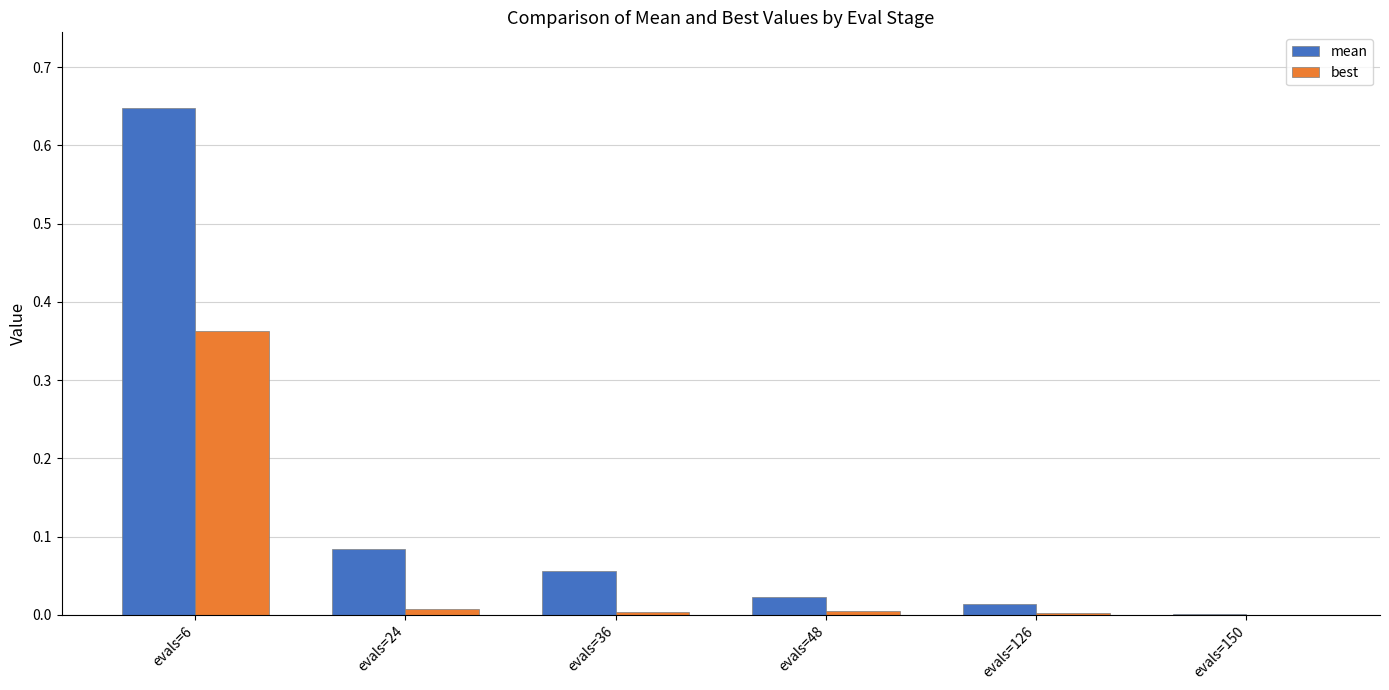

Which category has the highest value in the mean series?

evals=6